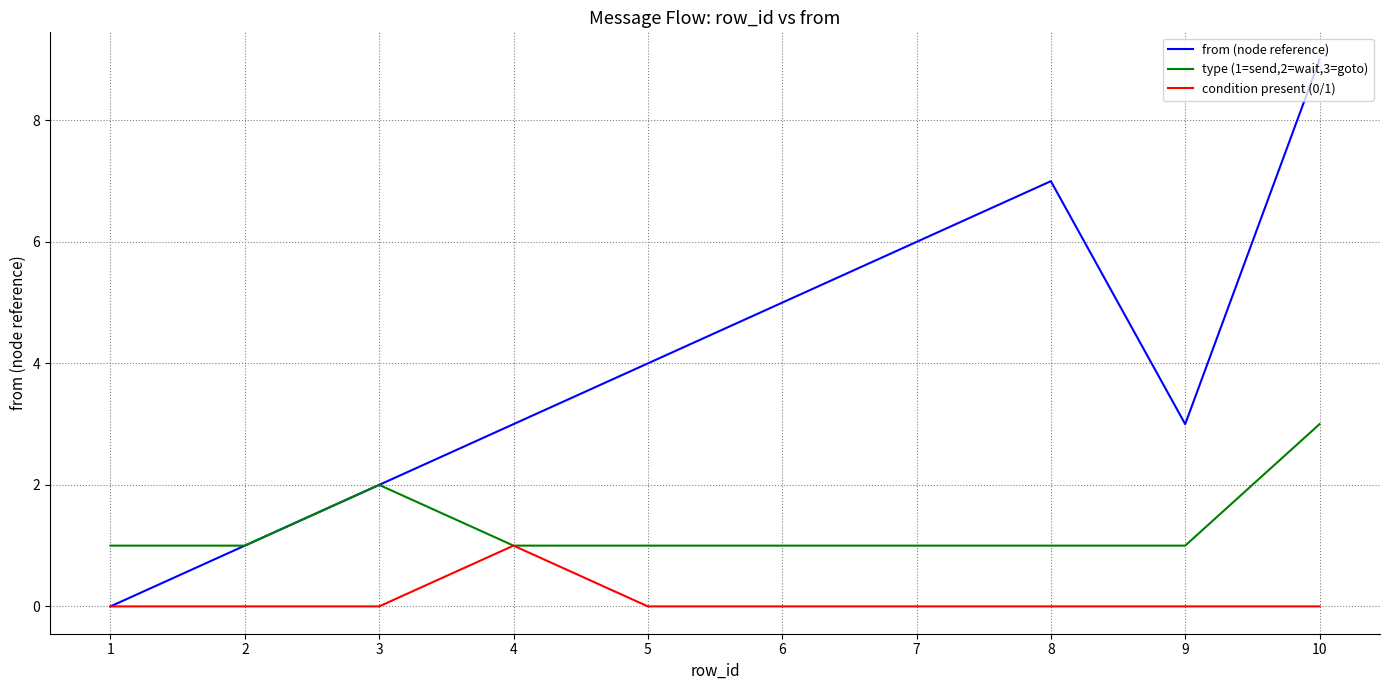

Which series has the largest range (max minus min)?

from (node reference)